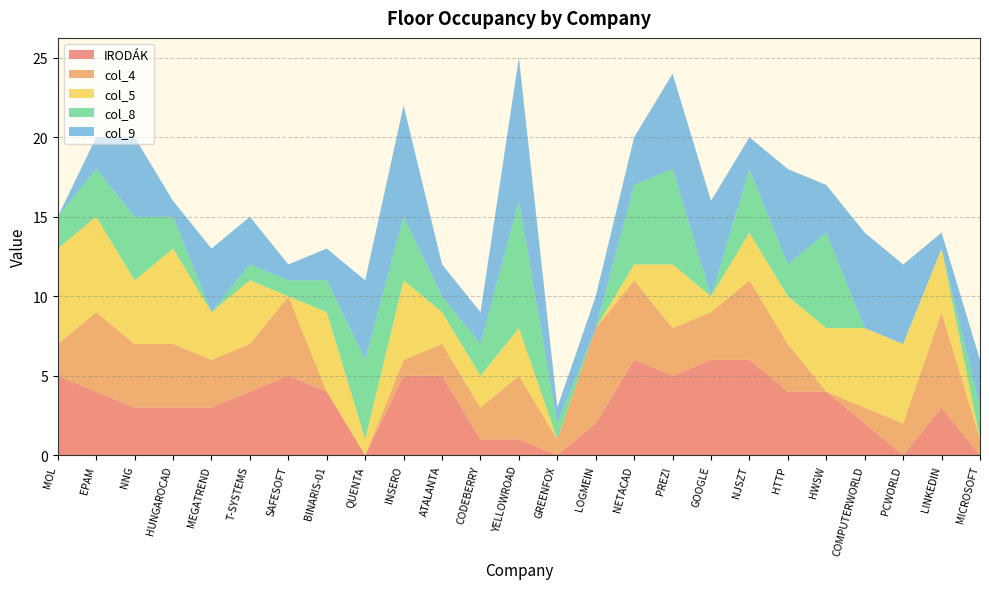

Reading left to right, list all the values displayed in this chart.

IRODÁK: MOL=5	EPAM=4	NNG=3	HUNGAROCAD=3	MEGATREND=3	T-SYSTEMS=4	SAFESOFT=5	BINARIS-01=4	QUENTA=0	INSERO=5	ATALANTA=5	CODEBERRY=1	YELLOWROAD=1	GREENFOX=0	LOGMEIN=2	NETACAD=6	PREZI=5	GOOGLE=6	NJSZT=6	HTTP=4	HWSW=4	COMPUTERWORLD=2	PCWORLD=0	LINKEDIN=3	MICROSOFT=0
col_4: MOL=2	EPAM=5	NNG=4	HUNGAROCAD=4	MEGATREND=3	T-SYSTEMS=3	SAFESOFT=5	BINARIS-01=0	QUENTA=0	INSERO=1	ATALANTA=2	CODEBERRY=2	YELLOWROAD=4	GREENFOX=1	LOGMEIN=6	NETACAD=5	PREZI=3	GOOGLE=3	NJSZT=5	HTTP=3	HWSW=0	COMPUTERWORLD=1	PCWORLD=2	LINKEDIN=6	MICROSOFT=1
col_5: MOL=6	EPAM=6	NNG=4	HUNGAROCAD=6	MEGATREND=3	T-SYSTEMS=4	SAFESOFT=0	BINARIS-01=5	QUENTA=1	INSERO=5	ATALANTA=2	CODEBERRY=2	YELLOWROAD=3	GREENFOX=0	LOGMEIN=0	NETACAD=1	PREZI=4	GOOGLE=1	NJSZT=3	HTTP=3	HWSW=4	COMPUTERWORLD=5	PCWORLD=5	LINKEDIN=4	MICROSOFT=0
col_8: MOL=2	EPAM=3	NNG=4	HUNGAROCAD=2	MEGATREND=0	T-SYSTEMS=1	SAFESOFT=1	BINARIS-01=2	QUENTA=5	INSERO=4	ATALANTA=1	CODEBERRY=2	YELLOWROAD=8	GREENFOX=1	LOGMEIN=0	NETACAD=5	PREZI=6	GOOGLE=0	NJSZT=4	HTTP=2	HWSW=6	COMPUTERWORLD=0	PCWORLD=0	LINKEDIN=0	MICROSOFT=2
col_9: MOL=0	EPAM=2	NNG=5	HUNGAROCAD=1	MEGATREND=4	T-SYSTEMS=3	SAFESOFT=1	BINARIS-01=2	QUENTA=5	INSERO=7	ATALANTA=2	CODEBERRY=2	YELLOWROAD=9	GREENFOX=1	LOGMEIN=2	NETACAD=3	PREZI=6	GOOGLE=6	NJSZT=2	HTTP=6	HWSW=3	COMPUTERWORLD=6	PCWORLD=5	LINKEDIN=1	MICROSOFT=3